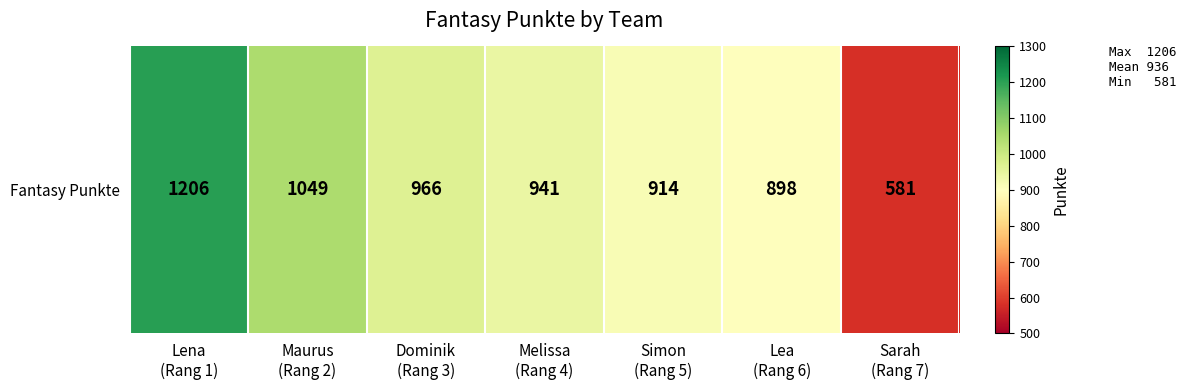

What is the maximum value shown in the chart?

1206